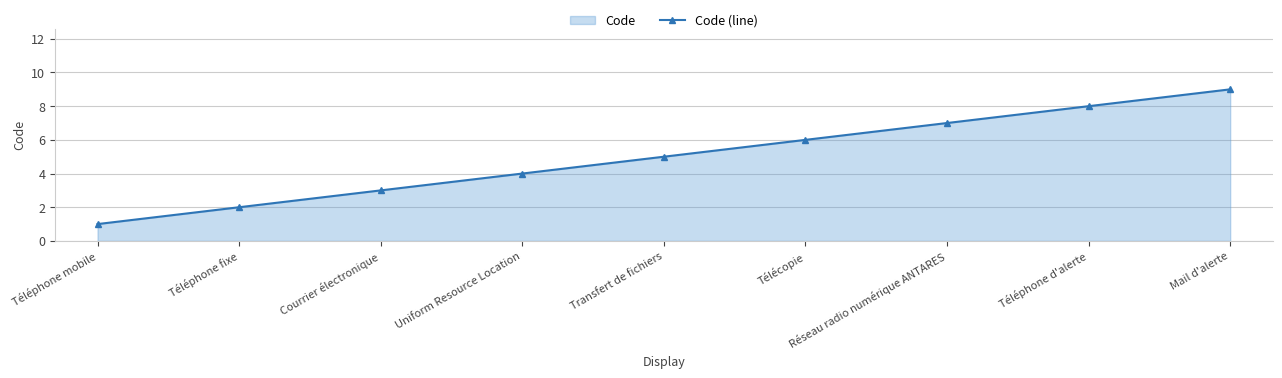

What is the sum of the values at Téléphone fixe and Uniform Resource Location?

6